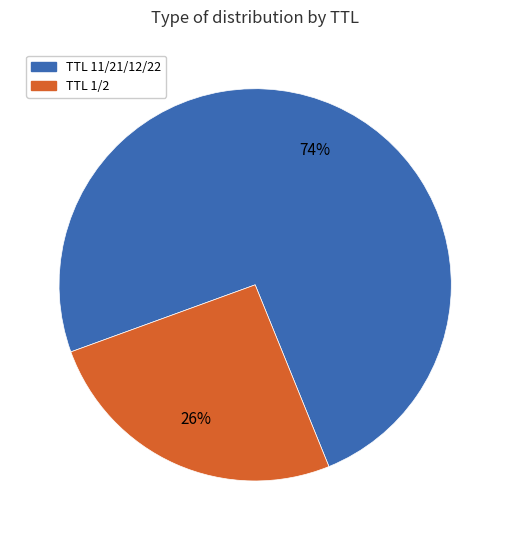

To the nearest percent, what is the average slice percentage?

50%